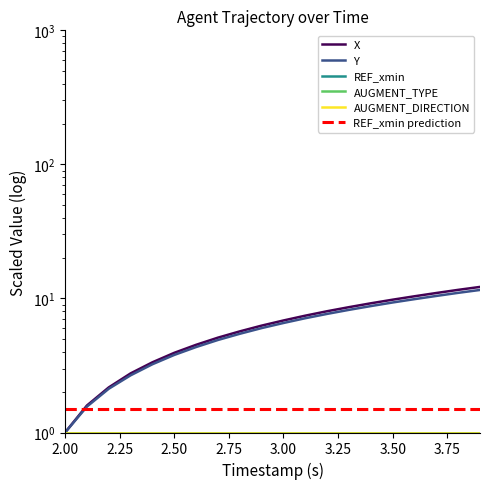

What is the average value of the AUGMENT_DIRECTION series?

1.0